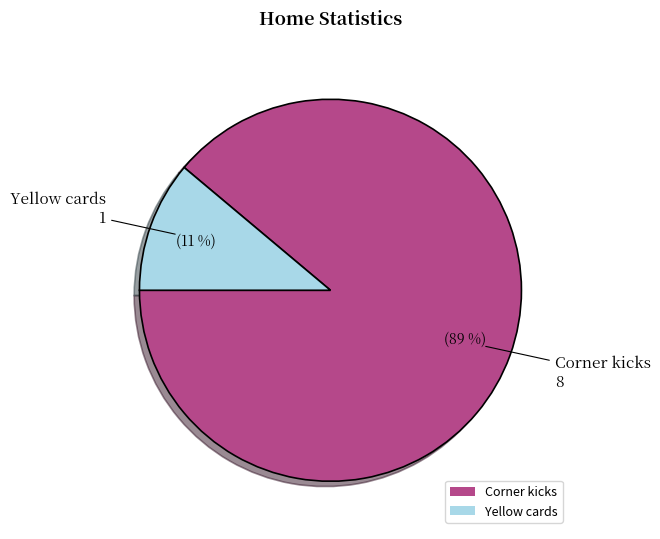

Which slice is the largest?

Corner kicks